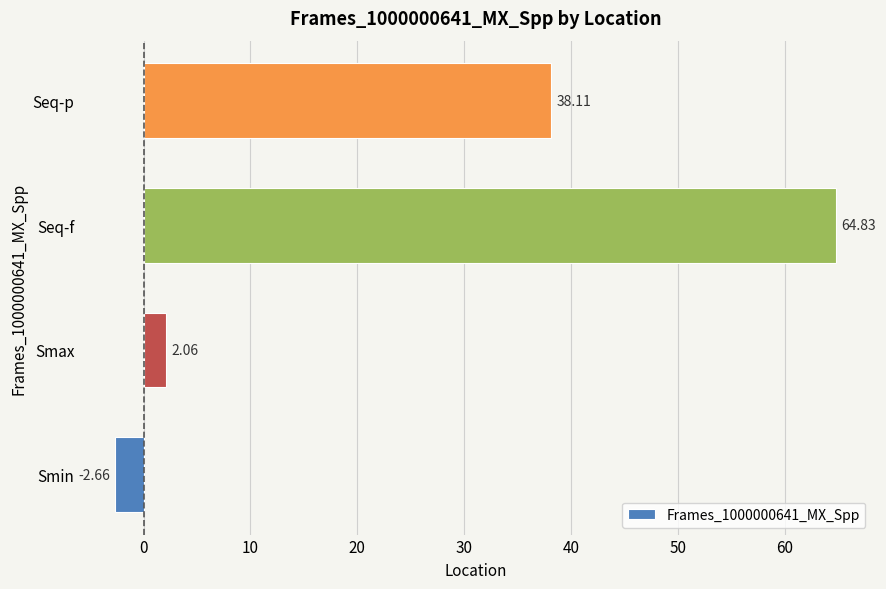

How many bars are there in total?

4